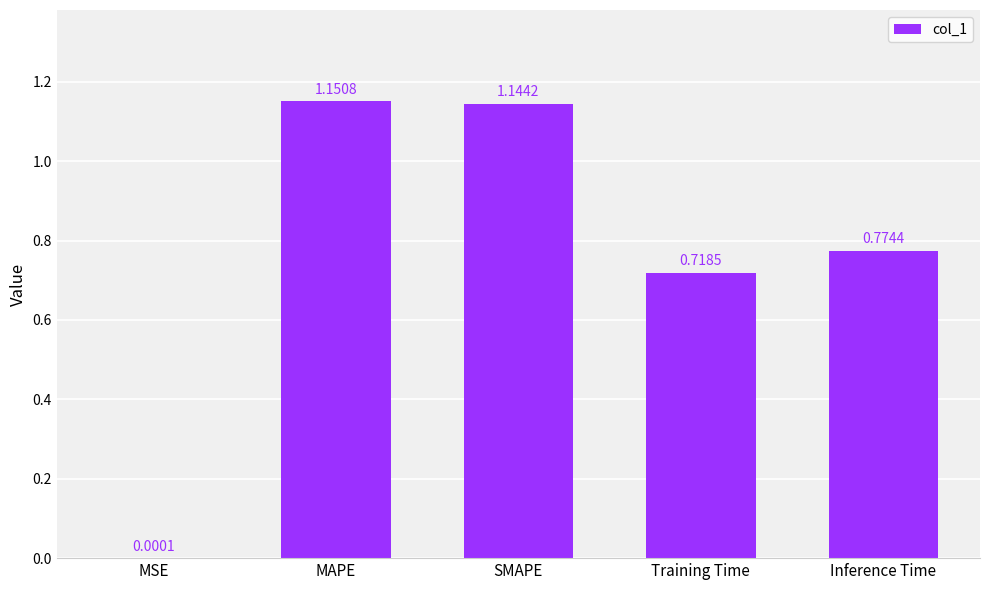

What is the change in value from SMAPE to Training Time?

-0.4